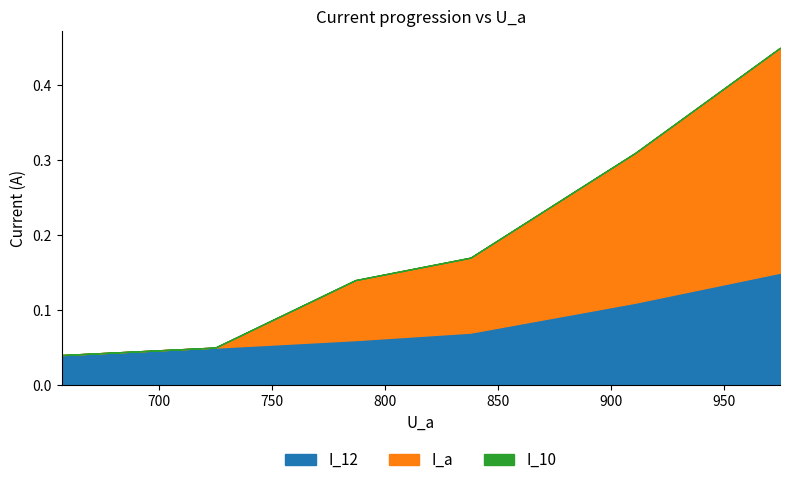

List the series in order of their overall mean, lowest first.

I_10, I_12, I_a